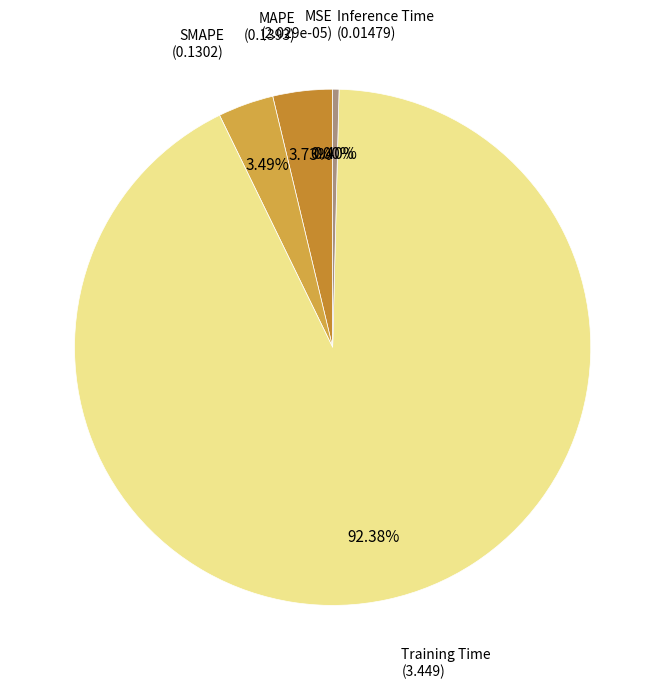

How many segments does this pie chart have?

5